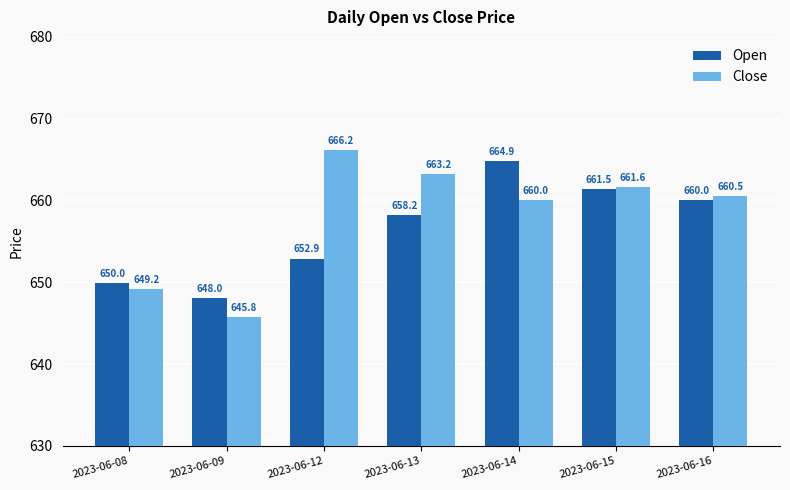

At how many categories does at least one series exceed 661?

4